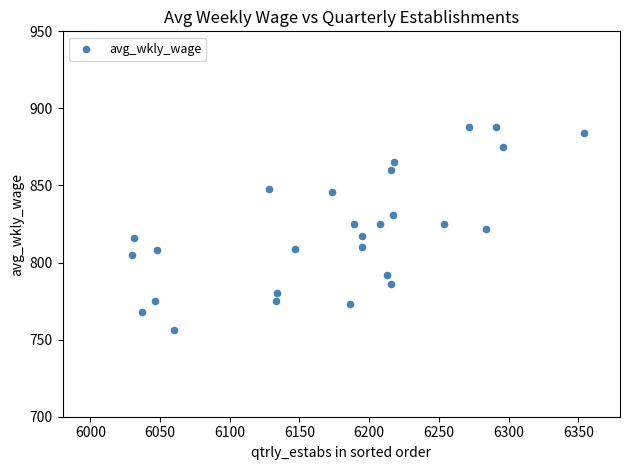

What is the range of X values (max minus min)?

324